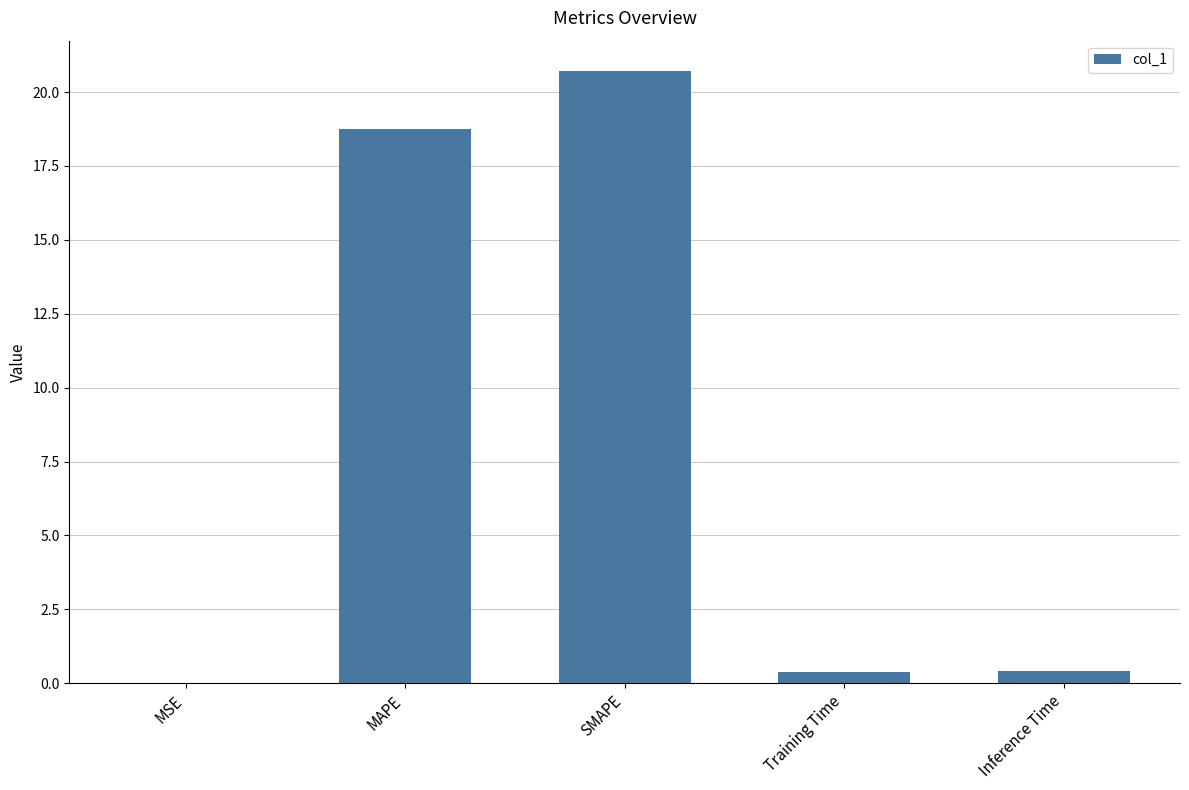

What is the sum of the values at MAPE and SMAPE?

39.5